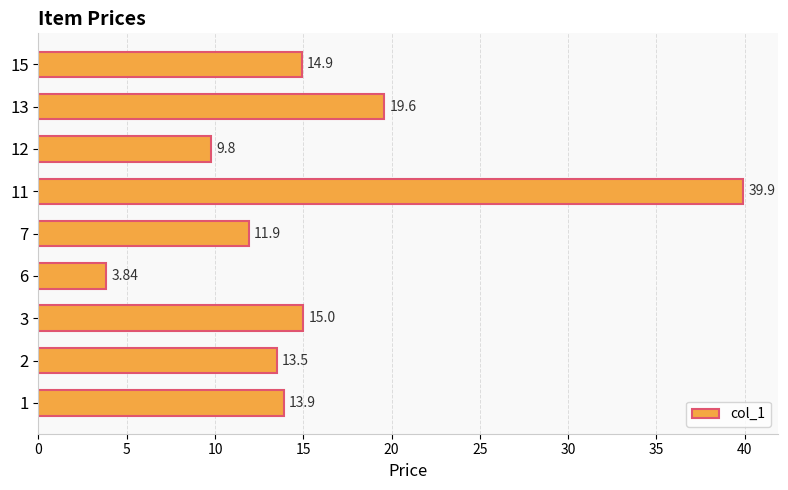

List the labels in order of value, smallest first.

6, 12, 7, 2, 1, 15, 3, 13, 11